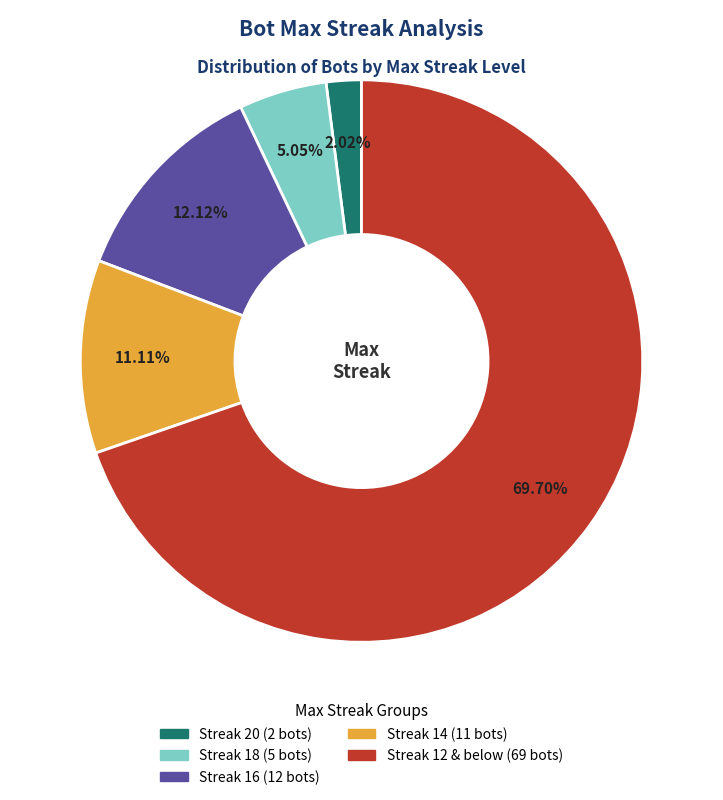

Is there a majority slice in this chart?

Yes